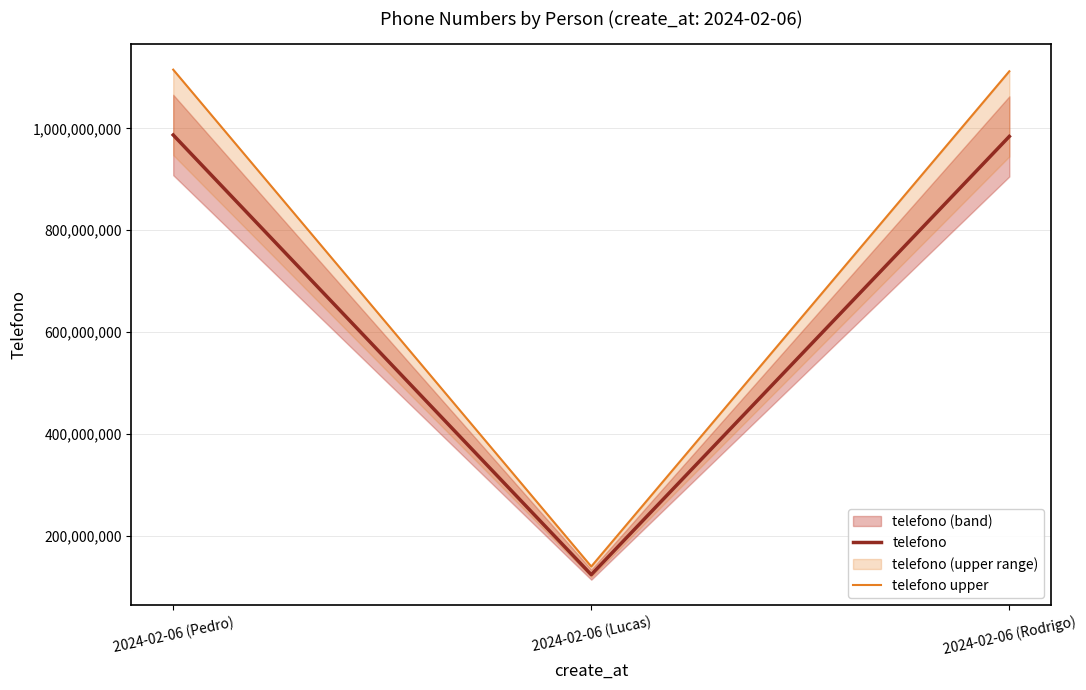

Which category has the lowest value in the telefono series?

2024-02-06 (Lucas)